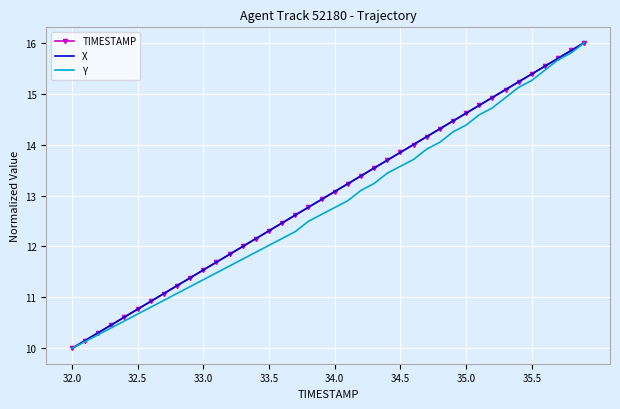

What is the maximum value shown in the chart?

16.0